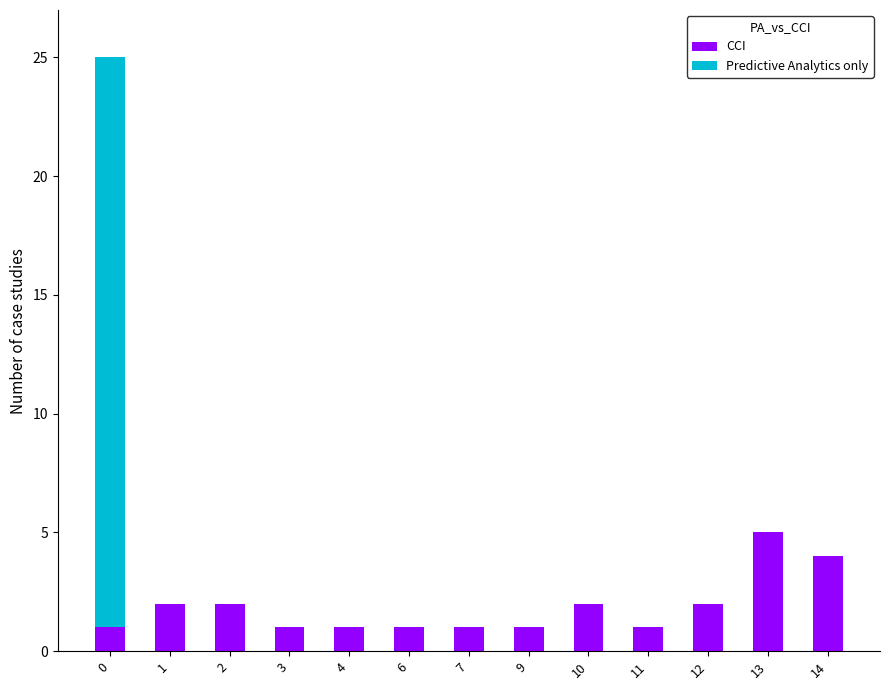

What is the total value across all series at 13?

5